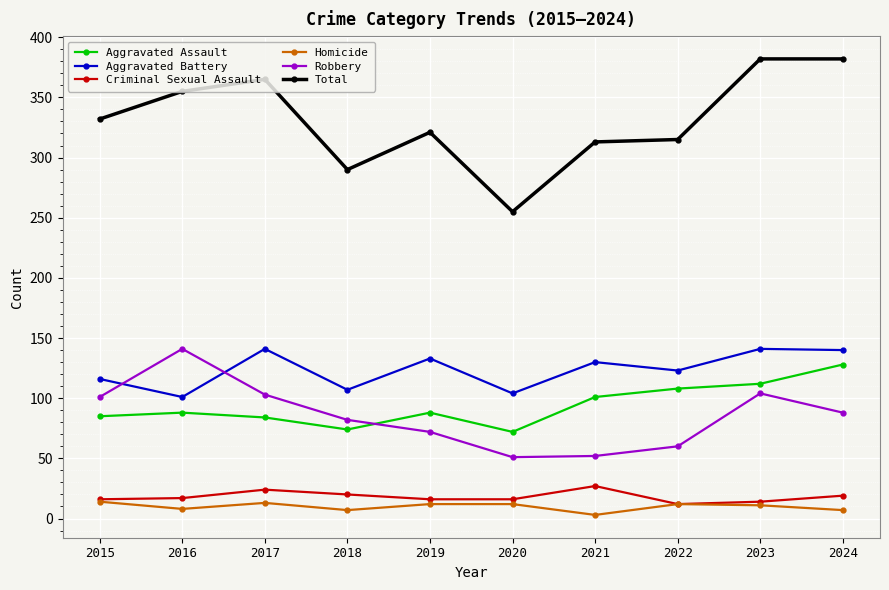

Where is the first local minimum for Aggravated Battery?

2016